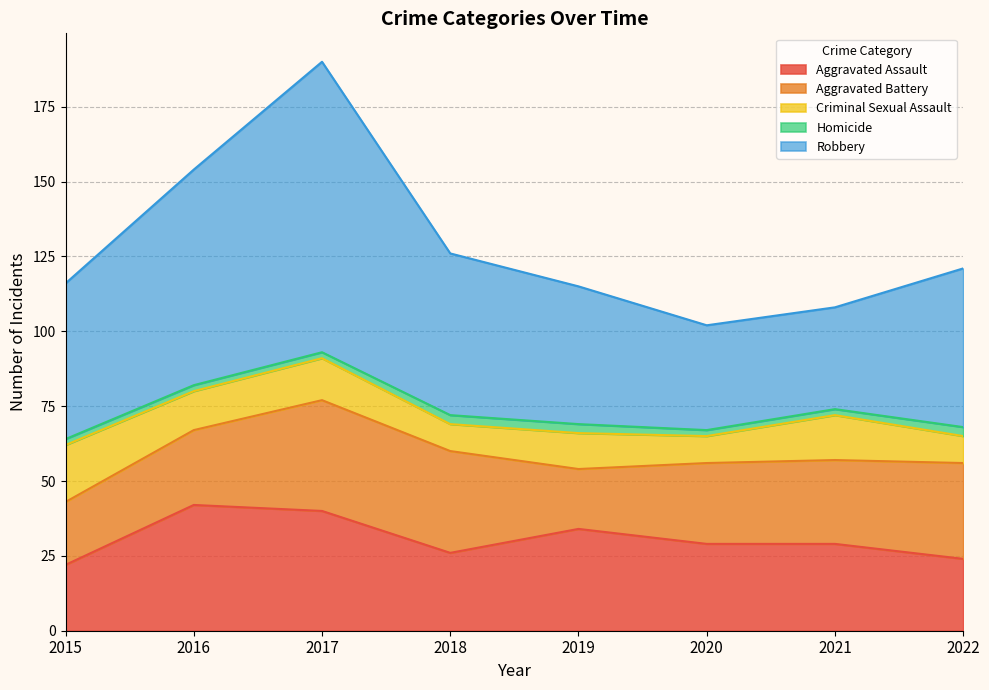

Count the Aggravated Battery values in the range 25 to 34.

5